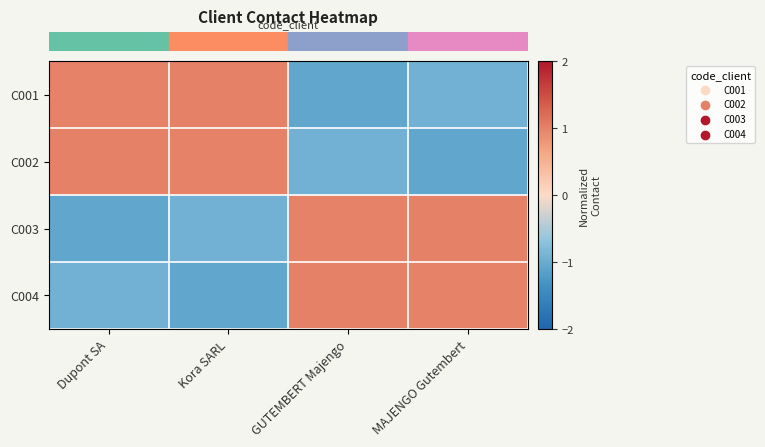

Reading left to right, what are all the values shown in this chart?

row_0: Dupont SA=1.0	Kora SARL=1.0	GUTEMBERT Majengo=-1.1	MAJENGO Gutembert=-0.9
row_1: Dupont SA=1.0	Kora SARL=1.0	GUTEMBERT Majengo=-0.9	MAJENGO Gutembert=-1.1
row_2: Dupont SA=-1.1	Kora SARL=-0.9	GUTEMBERT Majengo=1.0	MAJENGO Gutembert=1.0
row_3: Dupont SA=-0.9	Kora SARL=-1.1	GUTEMBERT Majengo=1.0	MAJENGO Gutembert=1.0